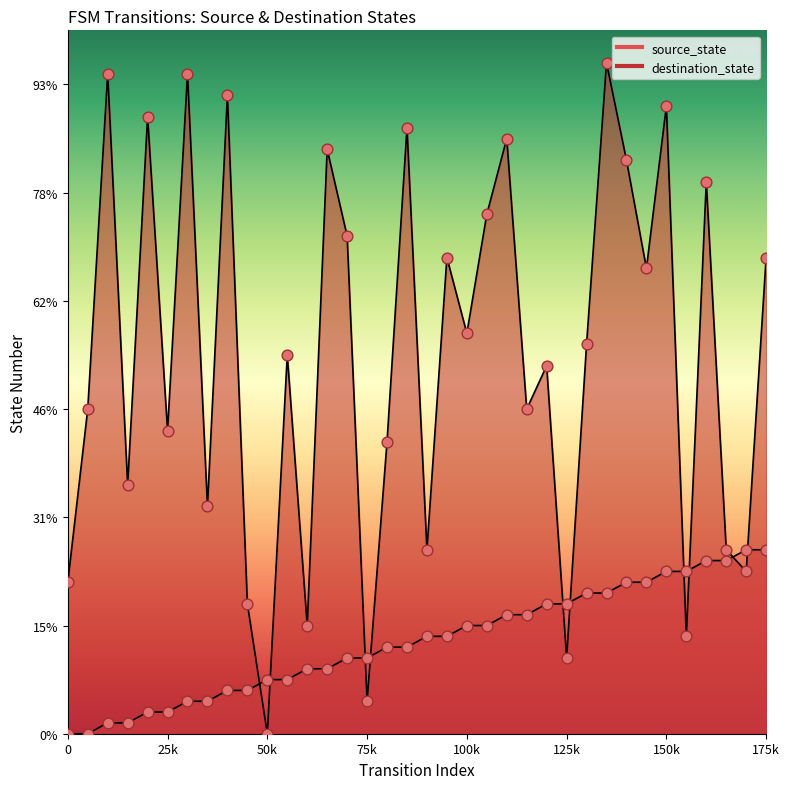

What are all the series names shown in the legend?

source_state, destination_state